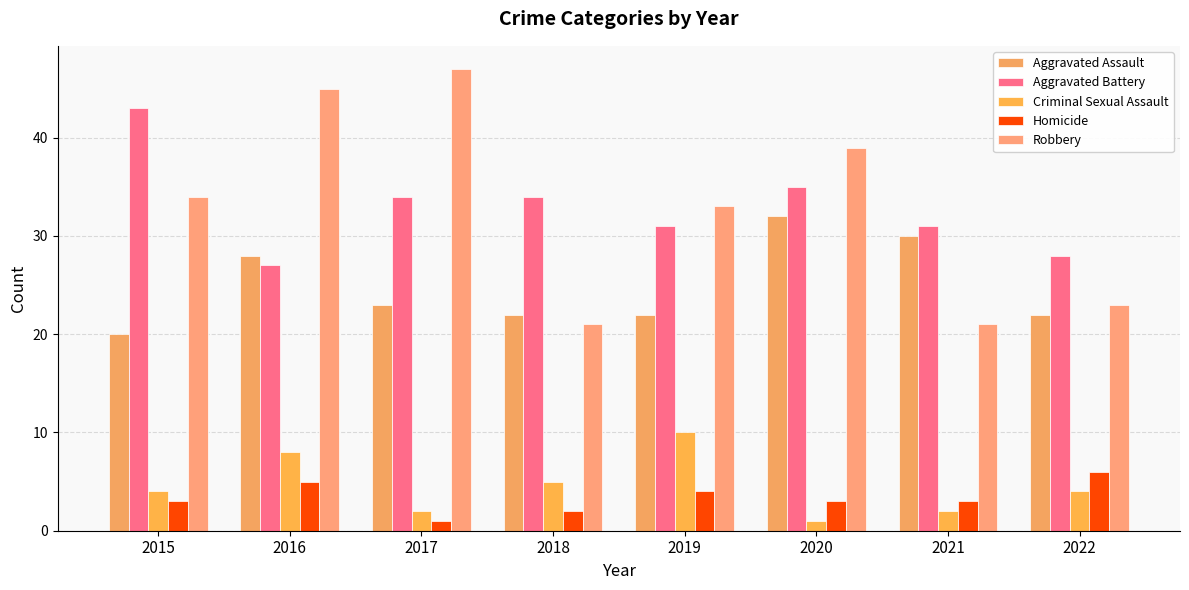

Reading left to right, extract all data points from this chart.

Aggravated Assault: 20	28	23	22	22	32	30	22
Aggravated Battery: 43	27	34	34	31	35	31	28
Criminal Sexual Assault: 4	8	2	5	10	1	2	4
Homicide: 3	5	1	2	4	3	3	6
Robbery: 34	45	47	21	33	39	21	23